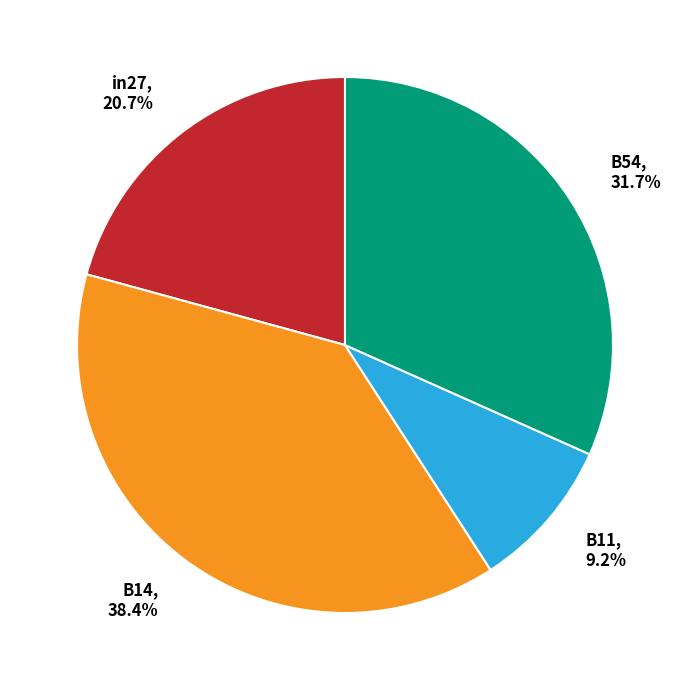

What is the total percentage of B54 and in27?

52.4%